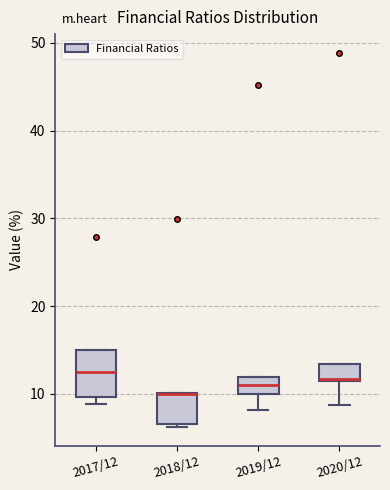

Reading left to right, read every box against the y-axis: the position of its median line, the range the box covers, and the ends of its whiskers. The values are not printed on the chart, so give them approximately, as read against the axis.

2017/12: median 12, box 10 to 15, whiskers 9 to 15
2018/12: median 10 (drawn on the box's upper edge), box 7 to 10, whiskers 6 to 10
2019/12: median 11, box 10 to 12, whiskers 8 to 12
2020/12: median 12, box 11 to 13, whiskers 9 to 13